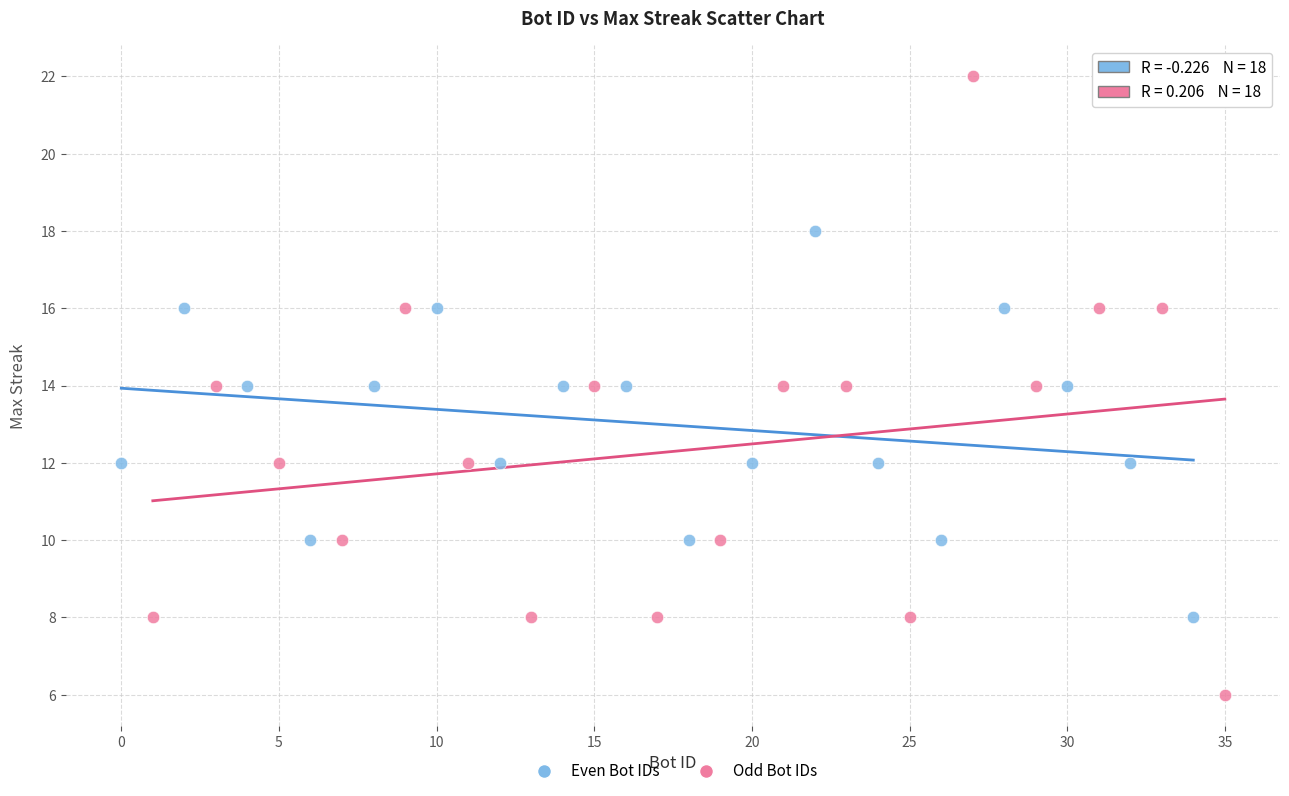

Which series contains the lowest Y value?

Odd Bot IDs